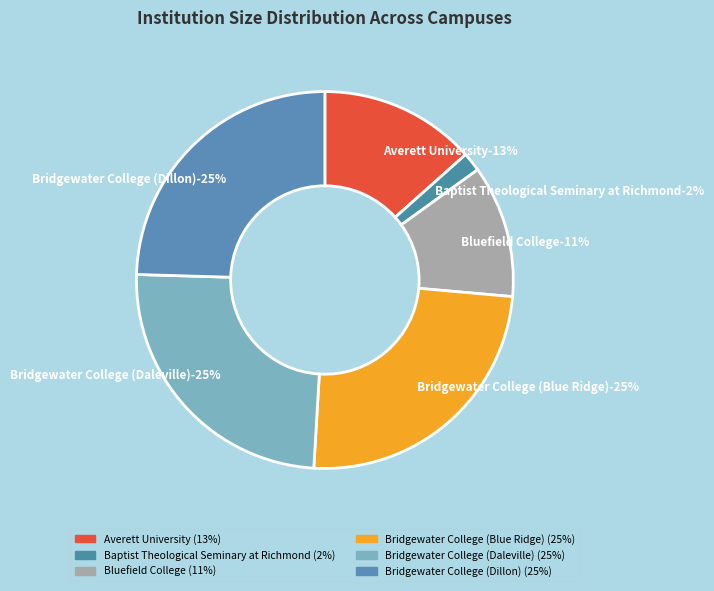

To the nearest percent, what portion does Averett University represent?

13%